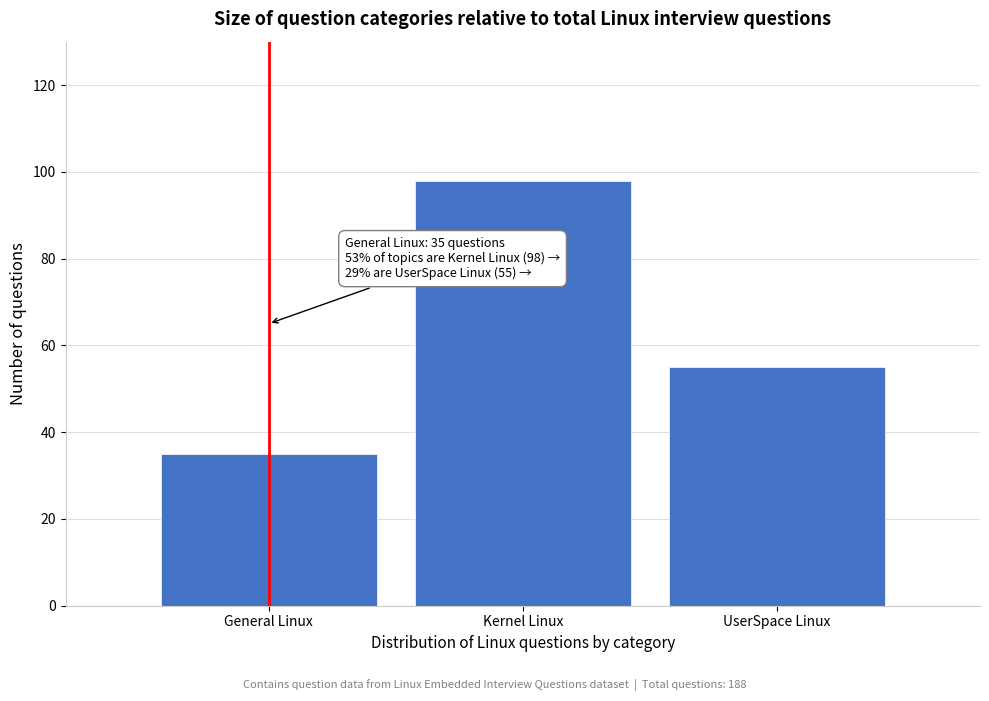

Reading left to right, extract all data points from this chart.

General Linux=35	Kernel Linux=98	UserSpace Linux=55